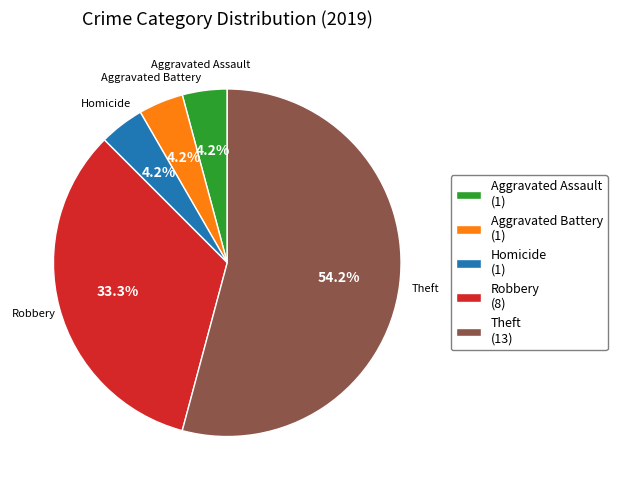

Which category accounts for the majority?

Theft (13)